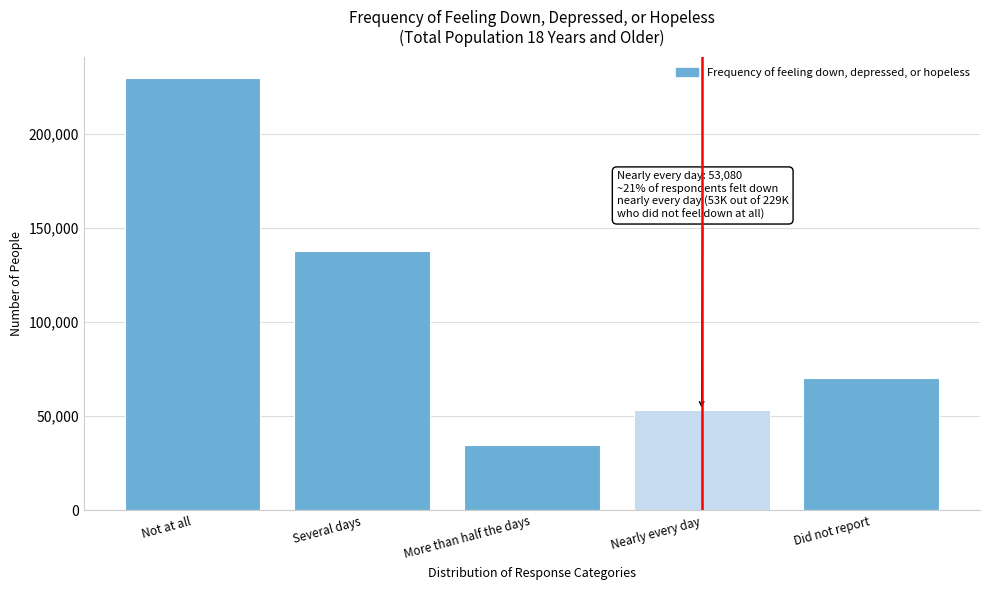

Reading left to right, list all the values displayed in this chart.

Not at all=229321	Several days=137664	More than half the days=34820	Nearly every day=53080	Did not report=70422